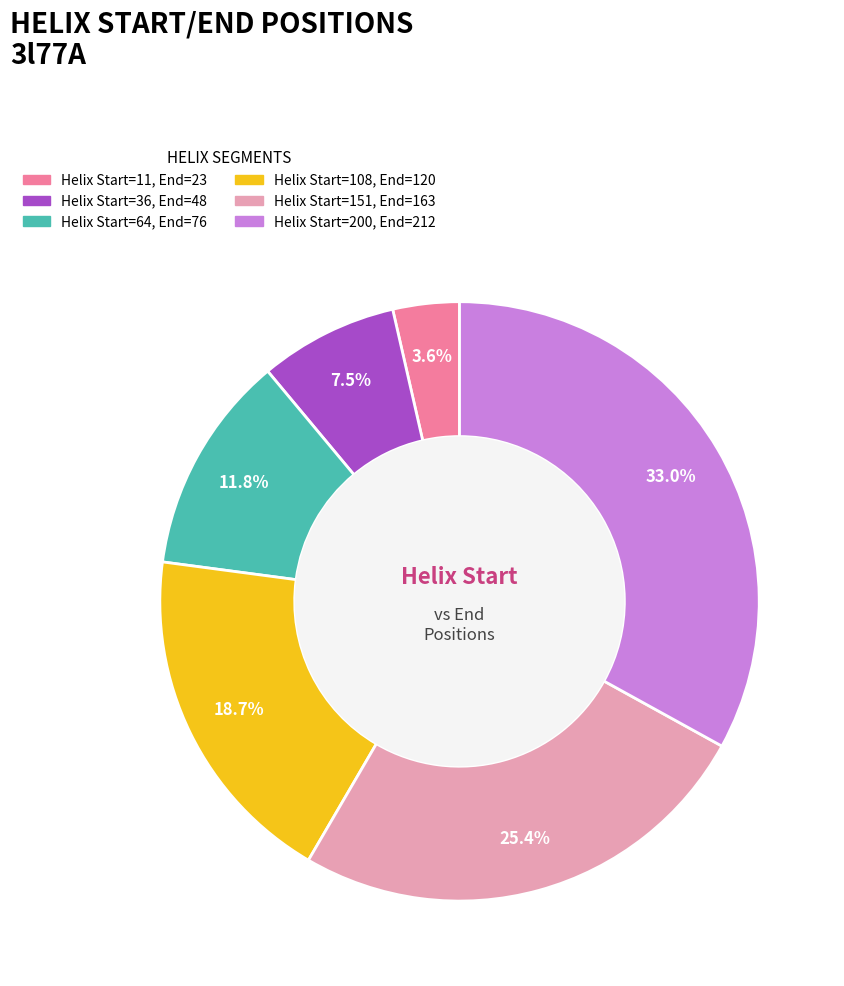

To the nearest percent, what is the difference between the largest and smallest slice percentages?

29%